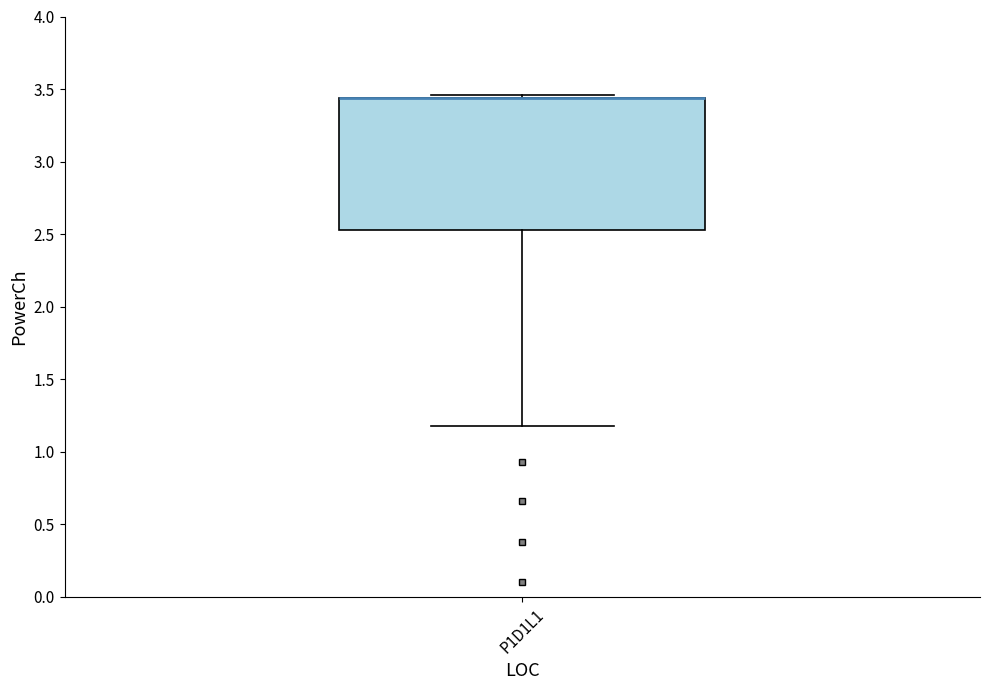

Where is the lower edge of the box for P1D1L1 on the y-axis? The values are not printed on the chart, so give them approximately, as read against the axis.

2.55